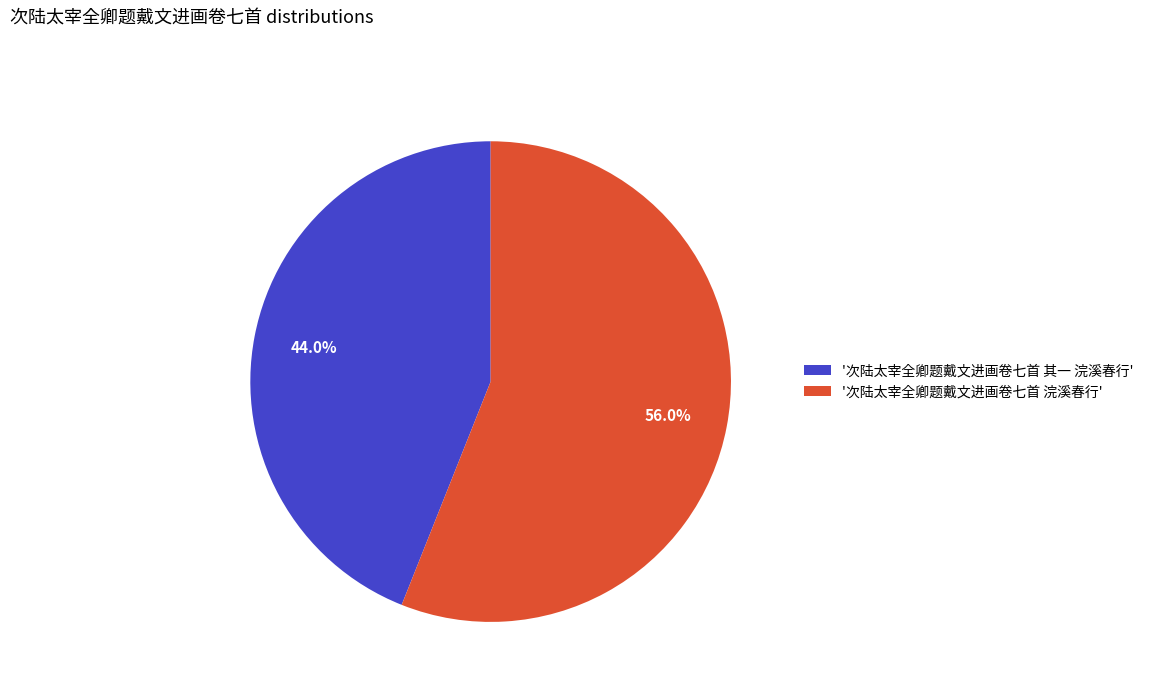

Which category has the smallest portion of the pie?

'次陆太宰全卿题戴文进画卷七首 其一 浣溪春行'